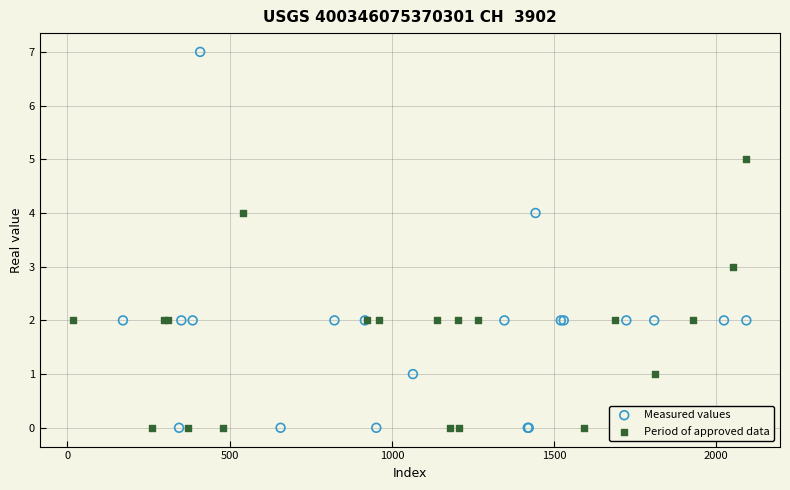

Which series has the widest spread of Y values?

Measured values